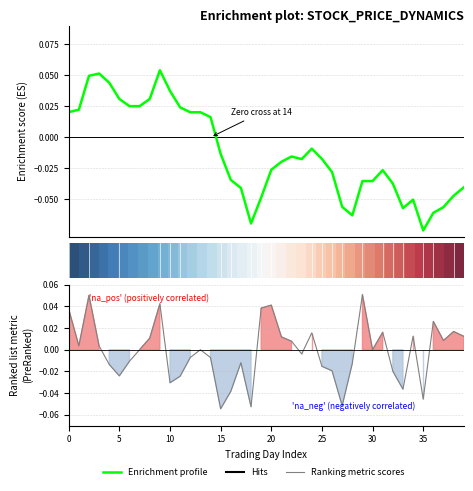

At which label does Enrichment profile reach its peak?

9